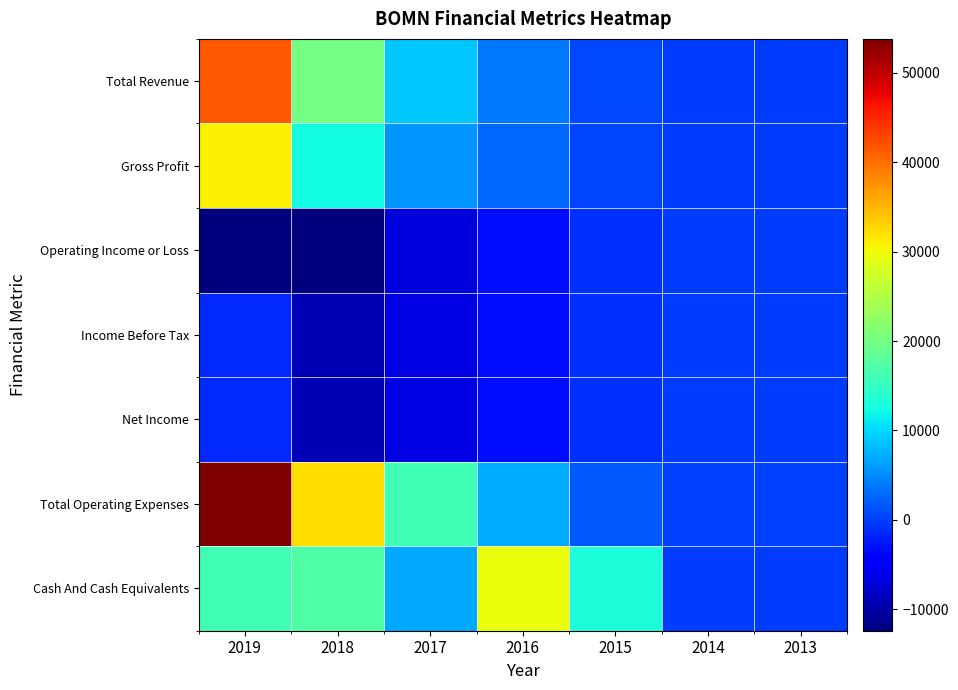

Which series has the largest range (max minus min)?

Total Operating Expenses